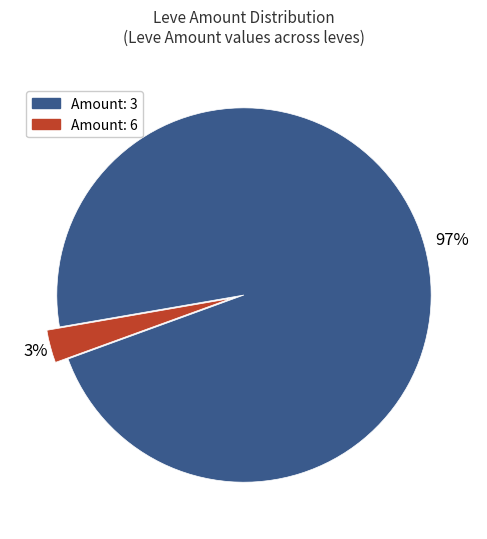

To the nearest percent, what is the difference between the largest and smallest slice percentages?

94%